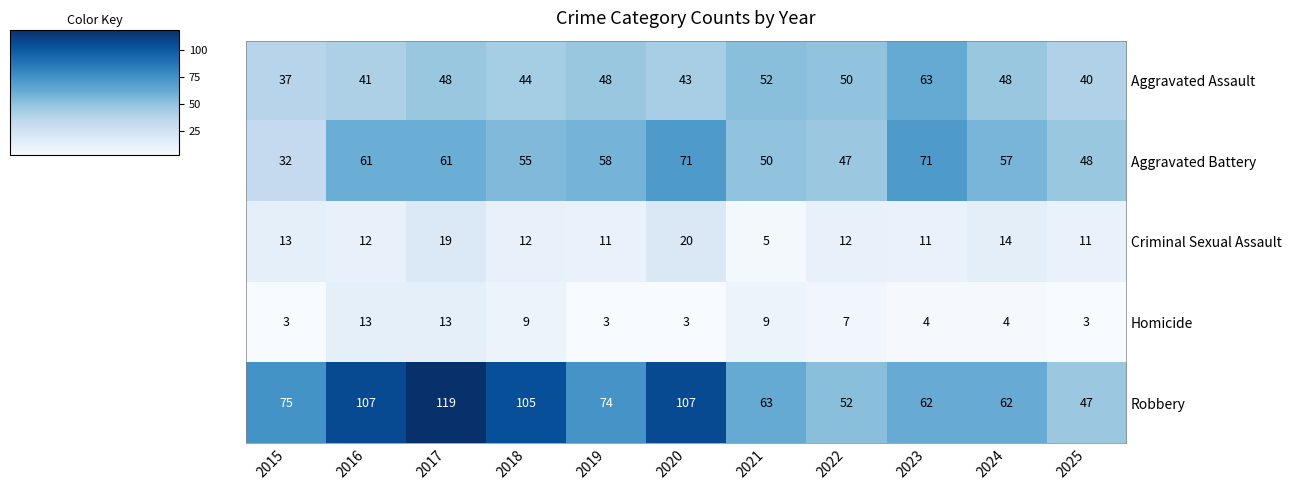

True or false: Robbery has a value of 172 at 2018.

False